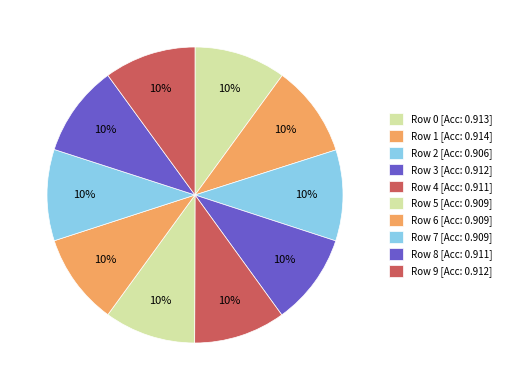

How many segments does this pie chart have?

10